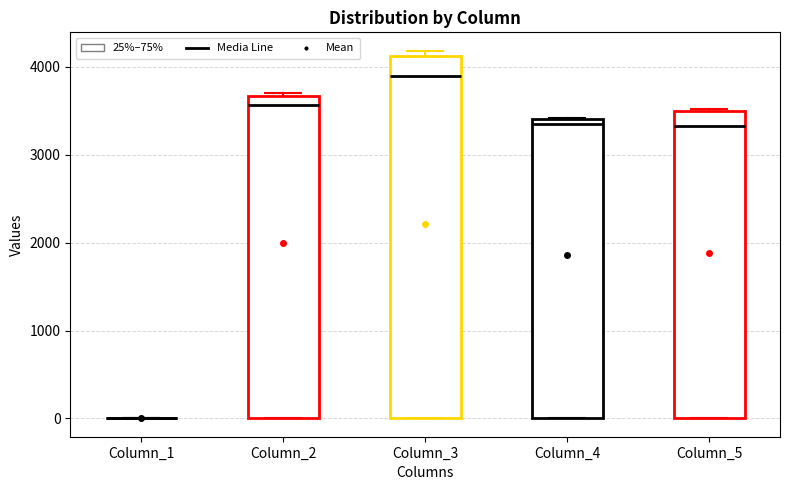

Comparing the boxes themselves (not the whiskers), which one is the tallest?

Column_3